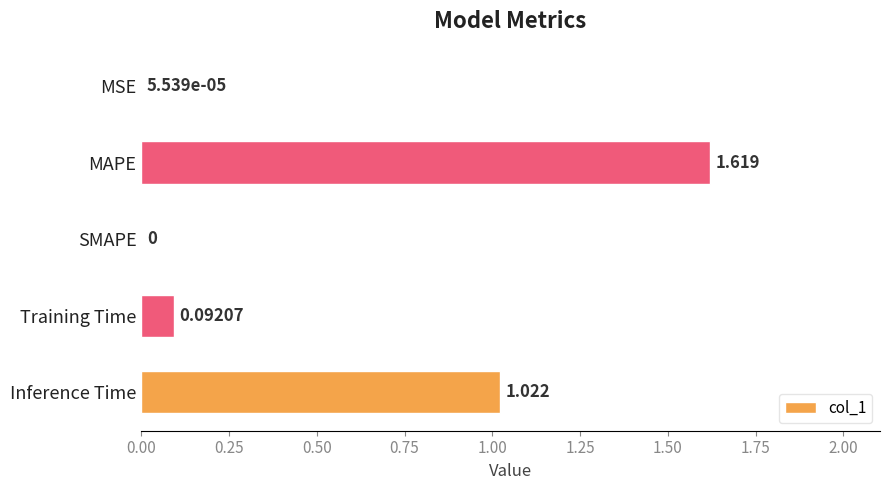

Between Training Time and Inference Time, which is larger?

Inference Time